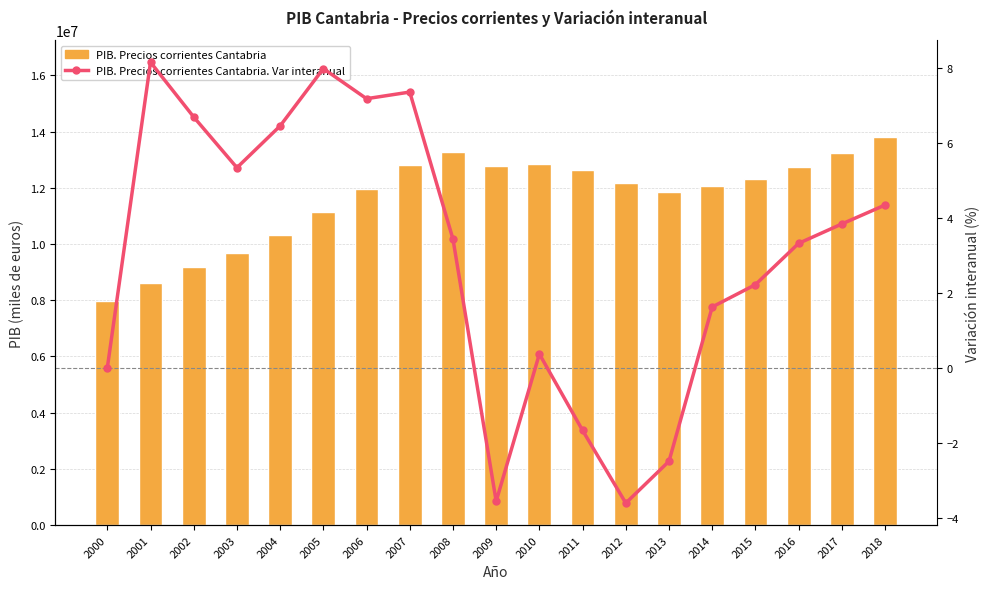

Reading left to right, extract all data points from this chart.

PIB. Precios corrientes Cantabria: 2000=7968169.0	2001=8618734.0	2002=9196317.0	2003=9688157.0	2004=10314344.0	2005=11138852.0	2006=11939798.0	2007=12819428.0	2008=13260788.0	2009=12788985.0	2010=12836685.0	2011=12622706.0	2012=12167280.0	2013=11864241.0	2014=12057567.0	2015=12325933.0	2016=12736089.0	2017=13225911.0	2018=13801403.0
PIB. Precios corrientes Cantabria. Var interanual: 2000=0.0	2001=8.2	2002=6.7	2003=5.3	2004=6.5	2005=8.0	2006=7.2	2007=7.4	2008=3.4	2009=-3.6	2010=0.4	2011=-1.7	2012=-3.6	2013=-2.5	2014=1.6	2015=2.2	2016=3.3	2017=3.8	2018=4.4